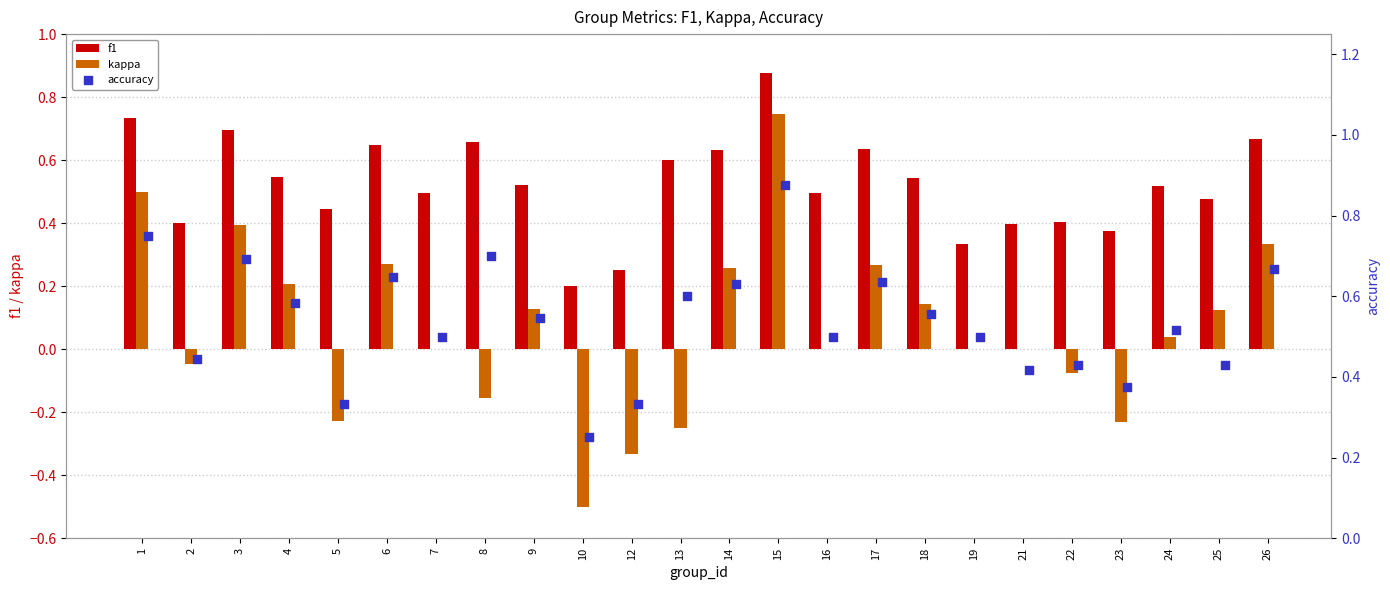

Which series has the largest Y range (max minus min)?

kappa